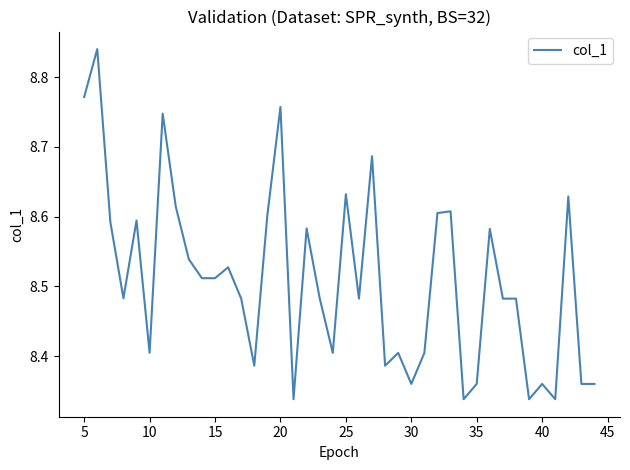

What is the difference between the maximum and minimum values?

0.5